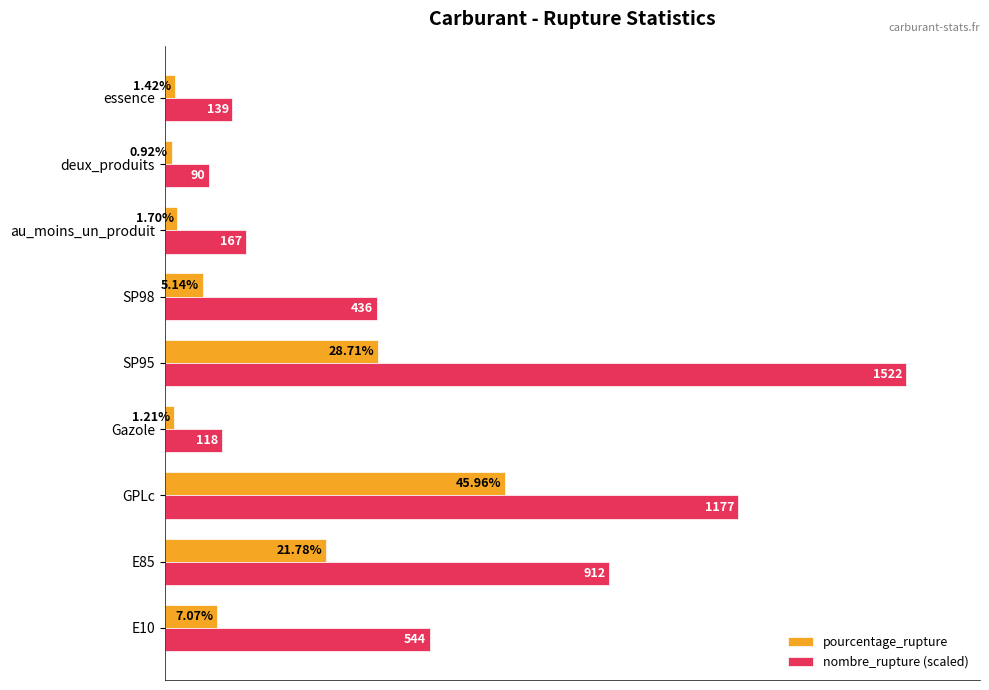

At which label does pourcentage_rupture reach its minimum?

deux_produits